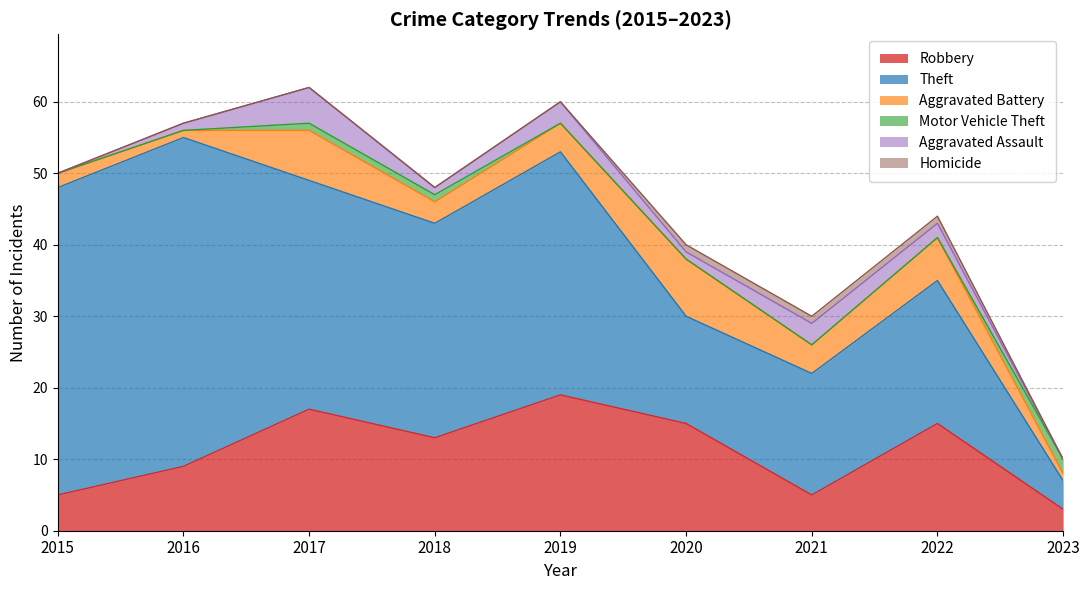

Which series changed the most between 2015 and 2018?

Theft